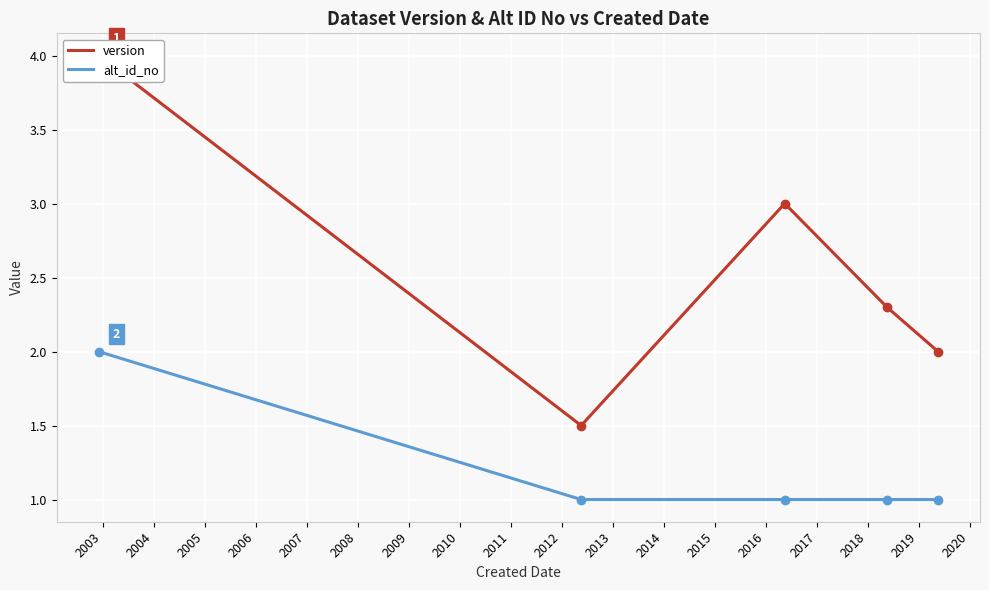

Reading left to right, extract all data points from this chart.

version: 4.0	1.5	3.0	2.3	2.0
alt_id_no: 2.0	1.0	1.0	1.0	1.0